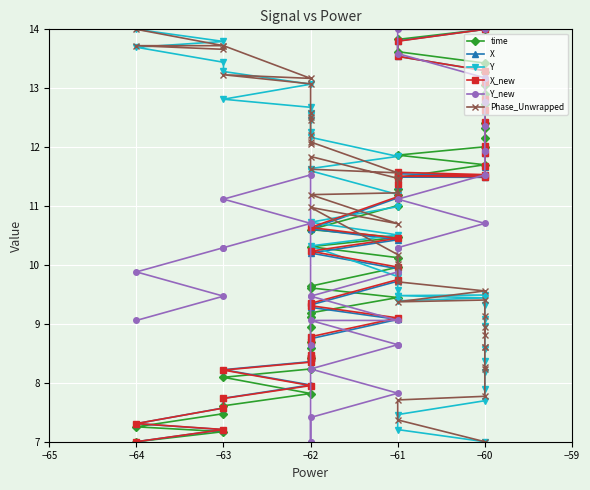

What is the difference between the maximum and minimum values in the Y series?

7.0